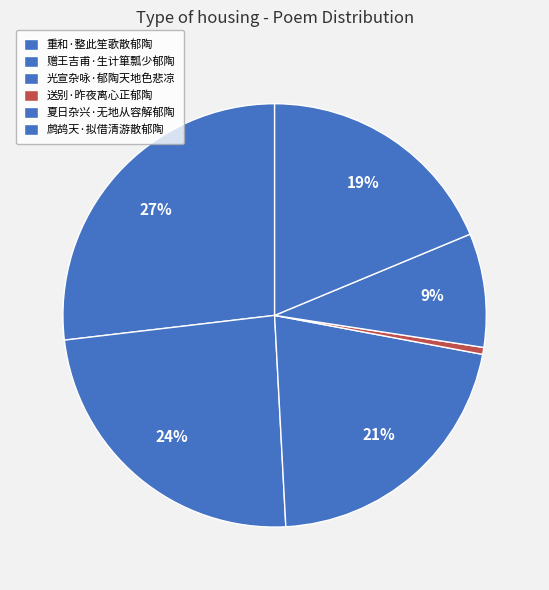

Count the number of slices in the pie.

6